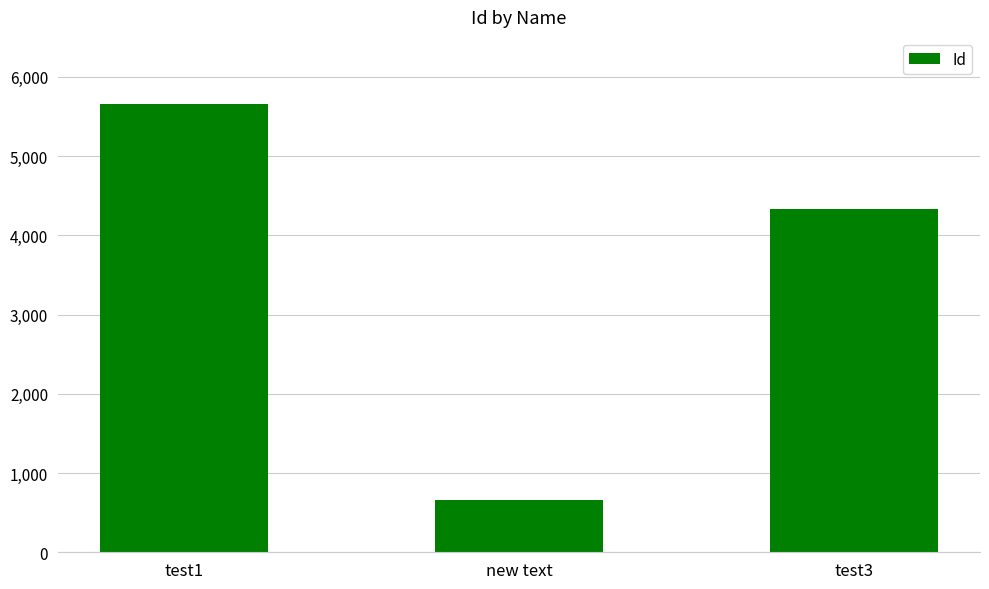

What is the difference between the values at new text and test1?

5000